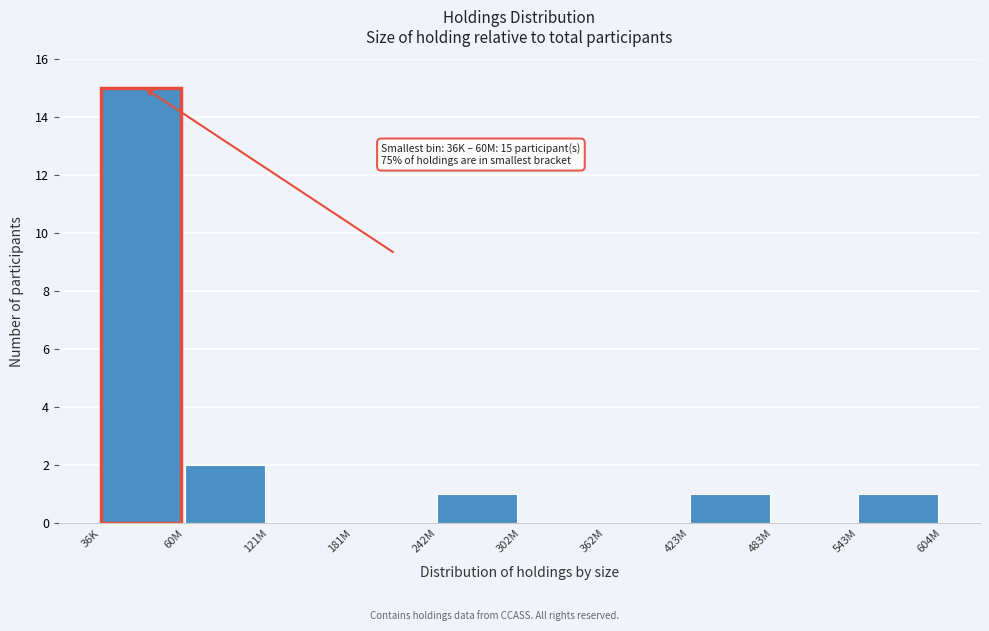

Reading left to right, transcribe all the data shown in this chart.

36K=15	60M=2	121M=0	181M=0	242M=1	302M=0	362M=0	423M=1	483M=0	543M=1